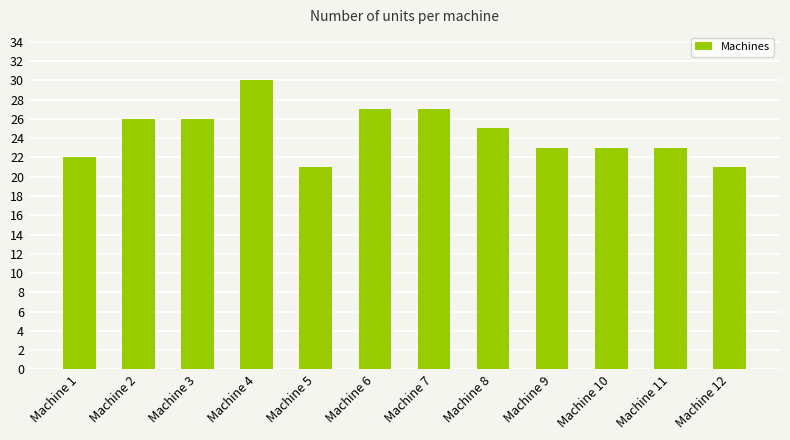

Between Machine 2 and Machine 12, which is larger?

Machine 2